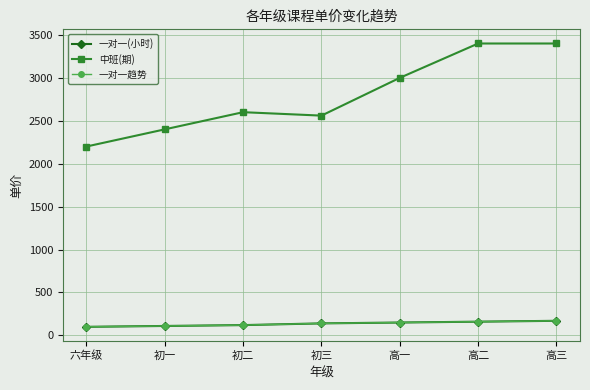

Between 初三 and 初二, which is larger?

初三